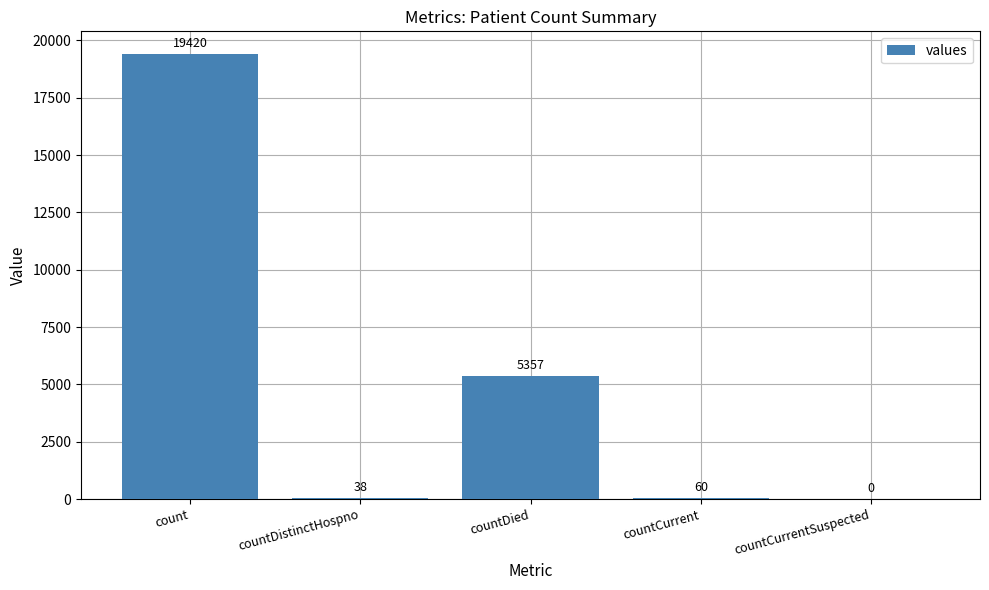

Which category has the highest value across all series?

count